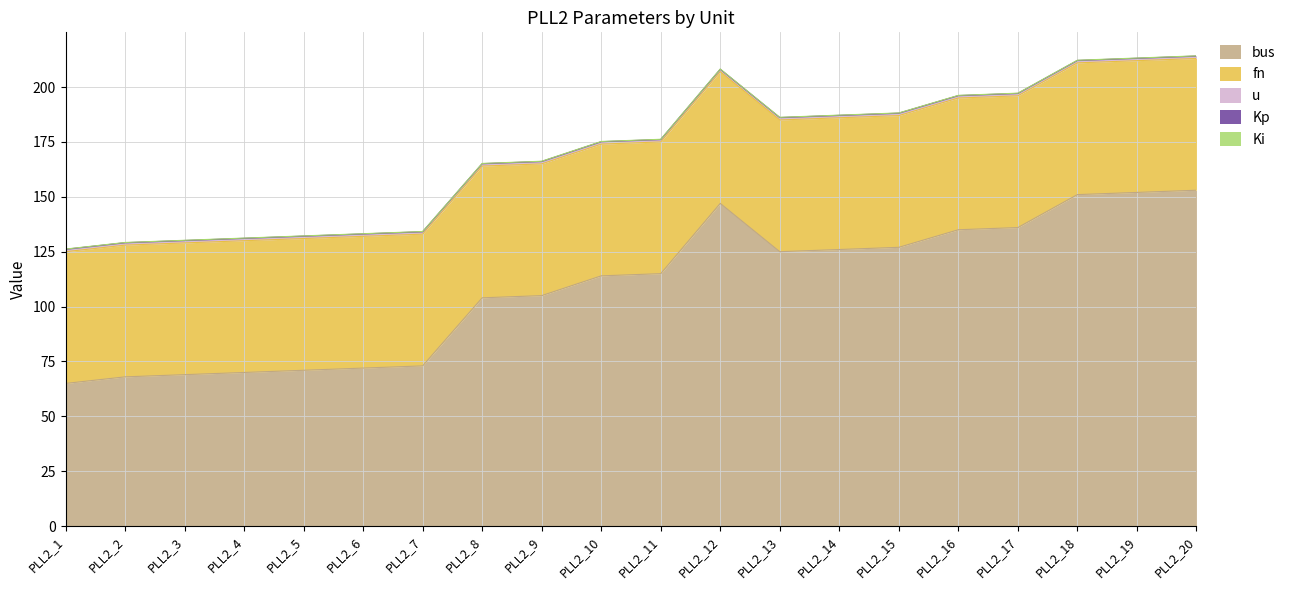

Rank the series at PLL2_4 from lowest to highest value.

Kp, Ki, u, fn, bus